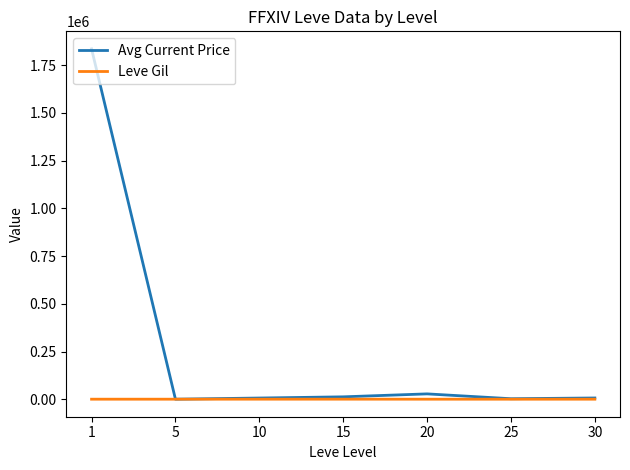

The value of Avg Current Price at 25 is 2944.2. True or false?

True